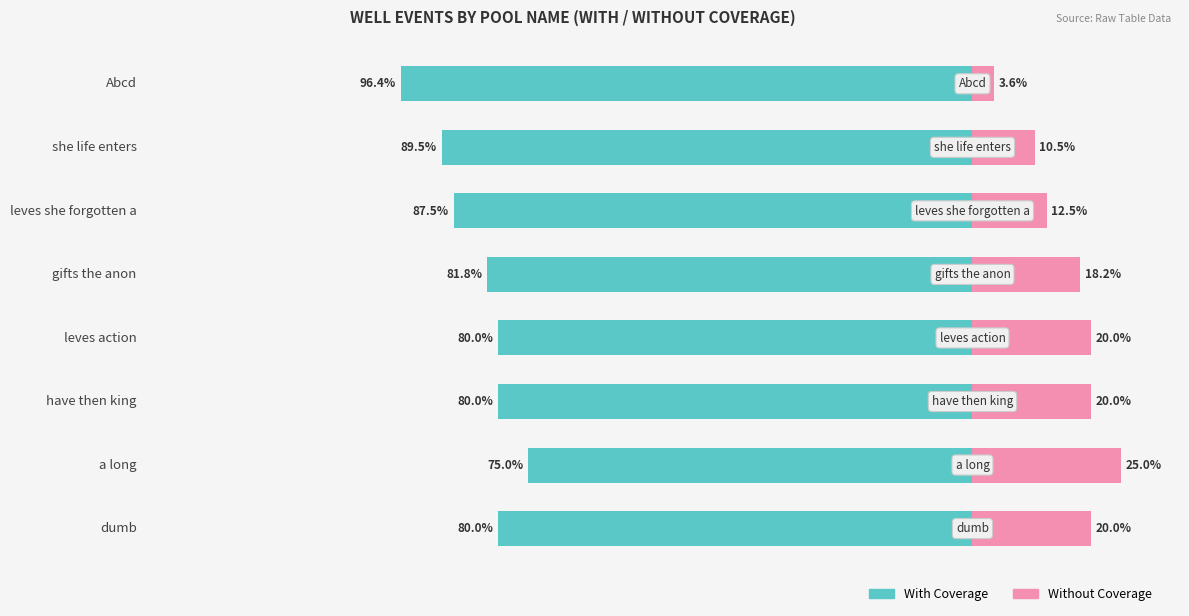

Is the value of With Coverage at Abcd greater than the value of Without Coverage at a long?

No